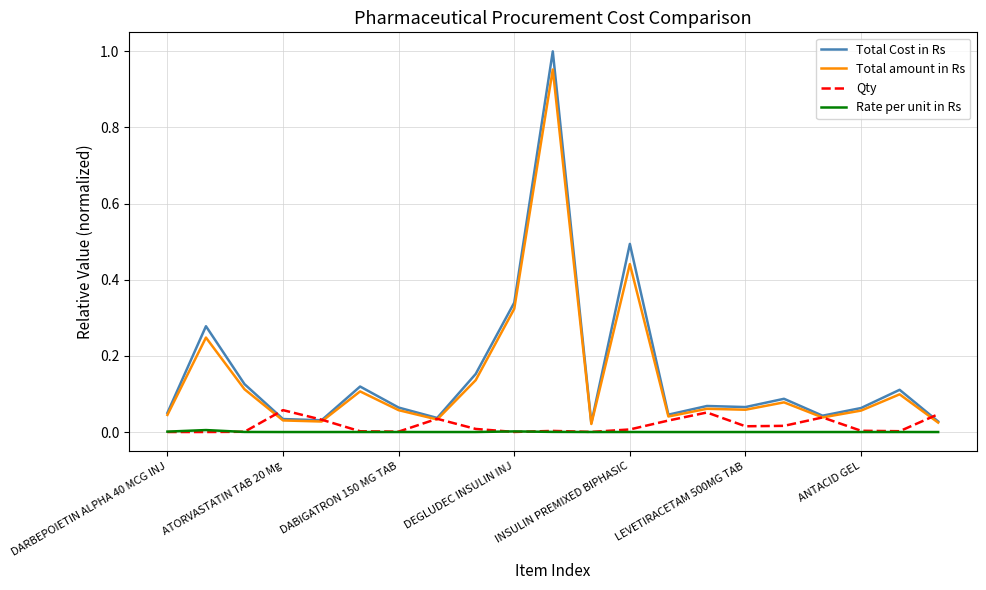

How many lines are shown in the chart?

4